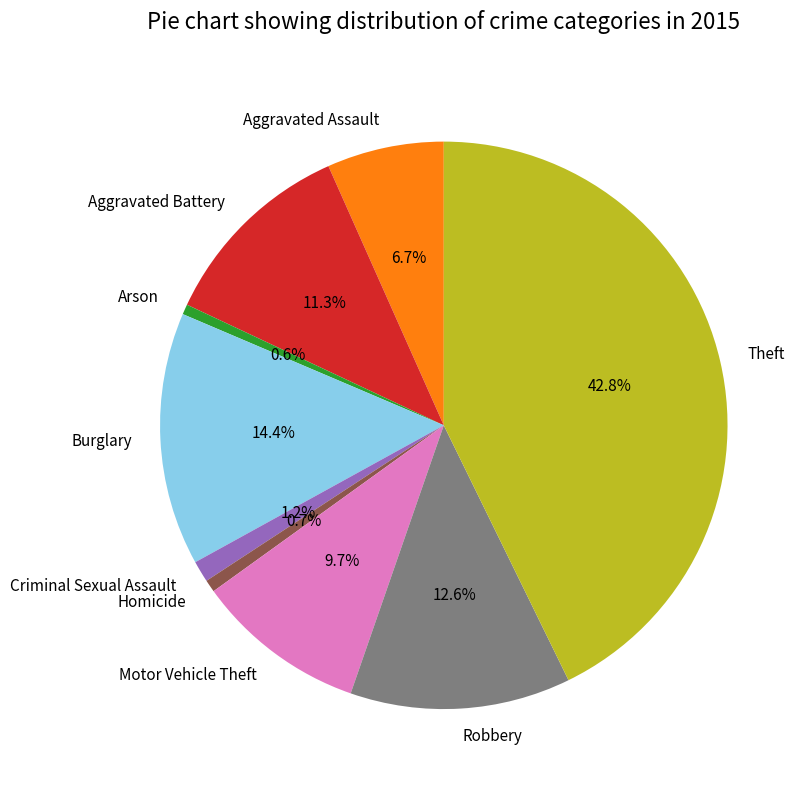

To the nearest percent, what is the difference between the largest and smallest slice percentages?

42%